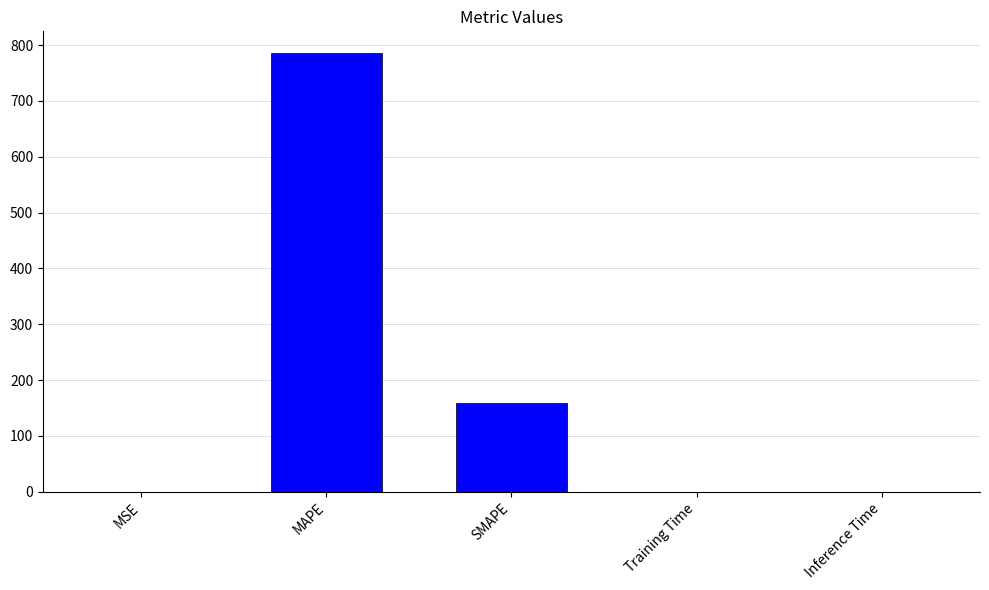

The value at SMAPE is 42.4. True or false?

False